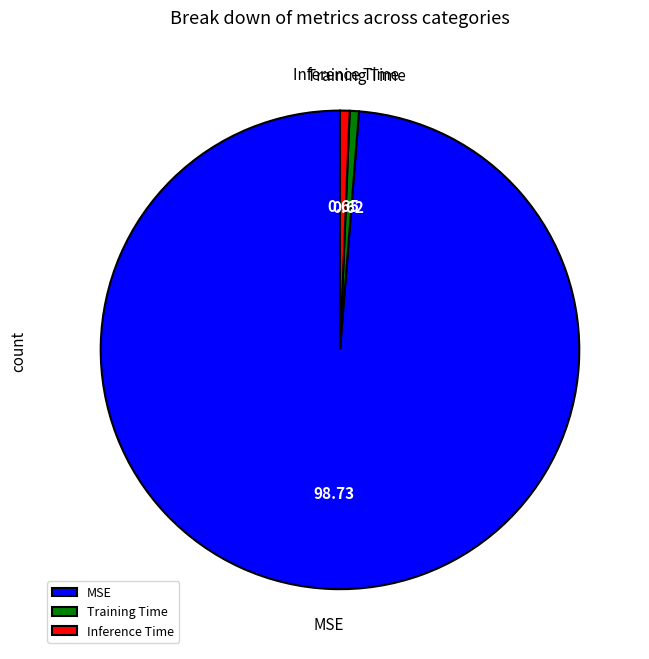

Which slice is the largest?

MSE